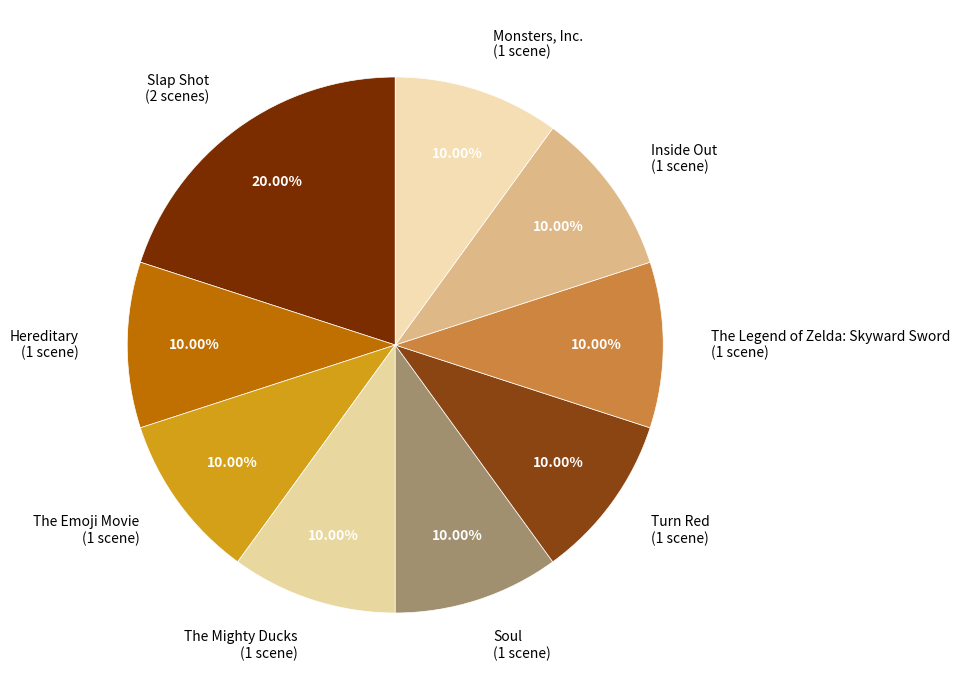

To the nearest percent, what is the difference between the largest and smallest slice percentages?

10%